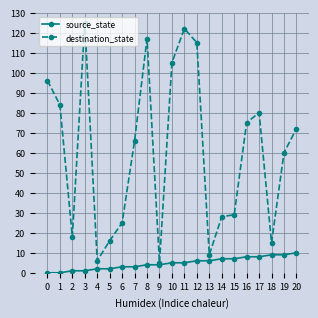

Does the chart have visible grid lines?

Yes